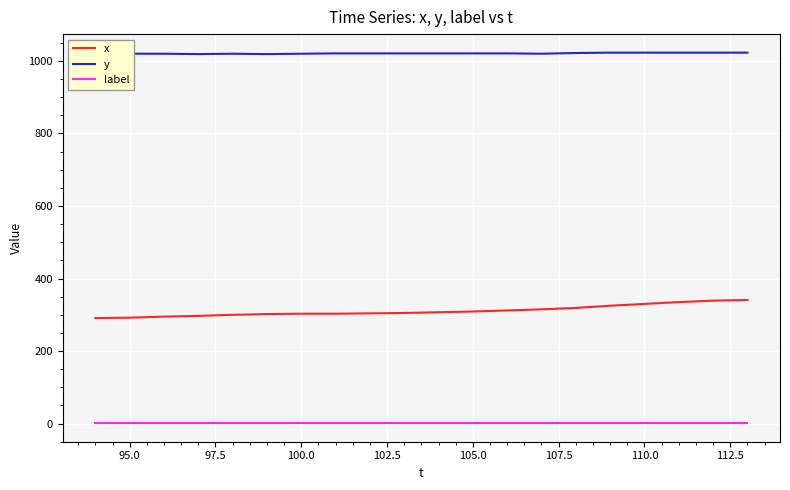

What are all the series names shown in the legend?

x, y, label